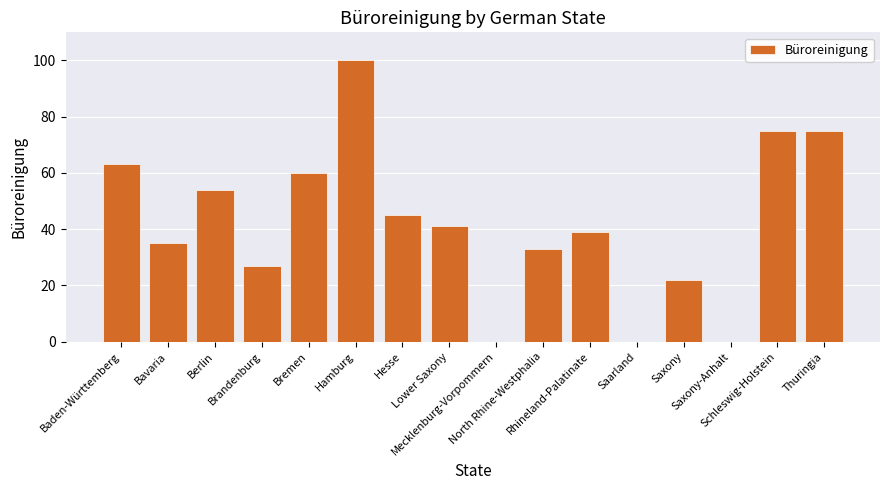

What is the greatest value displayed?

100